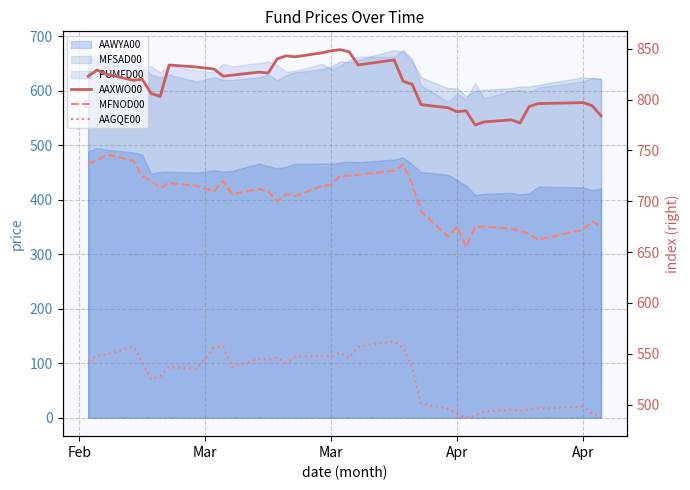

True or false: AAXWO00 has more than 0 points higher than both neighbors.

True